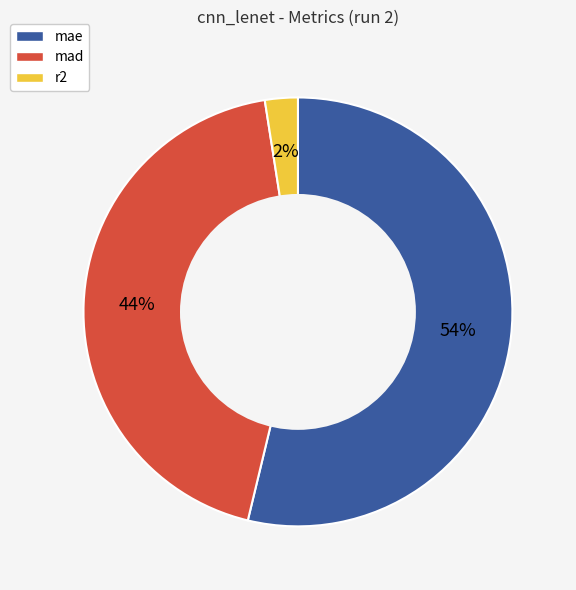

Is it true that r2 is 2% of the pie?

True